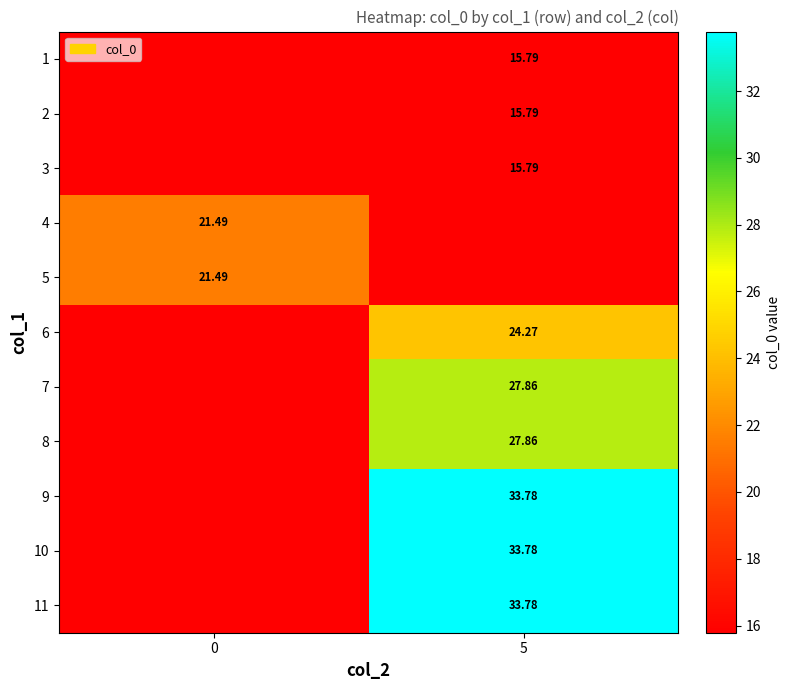

List the series in order of their peak value, highest first.

9, 10, 11, 7, 8, 6, 4, 5, 1, 2, 3